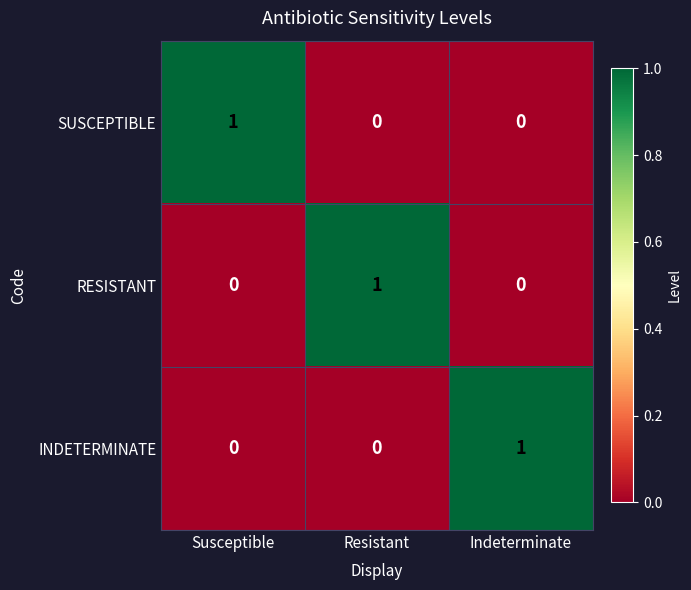

At how many categories does at least one series exceed 0?

3